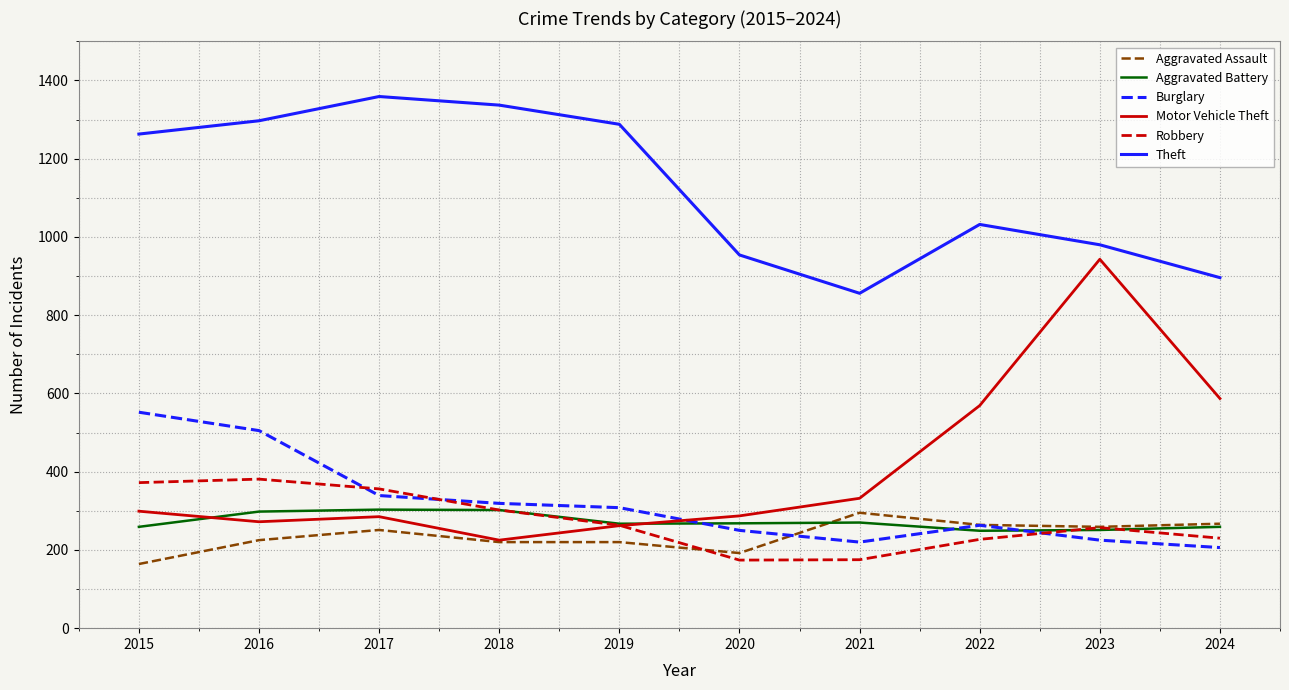

What is the maximum value shown in the chart?

1359